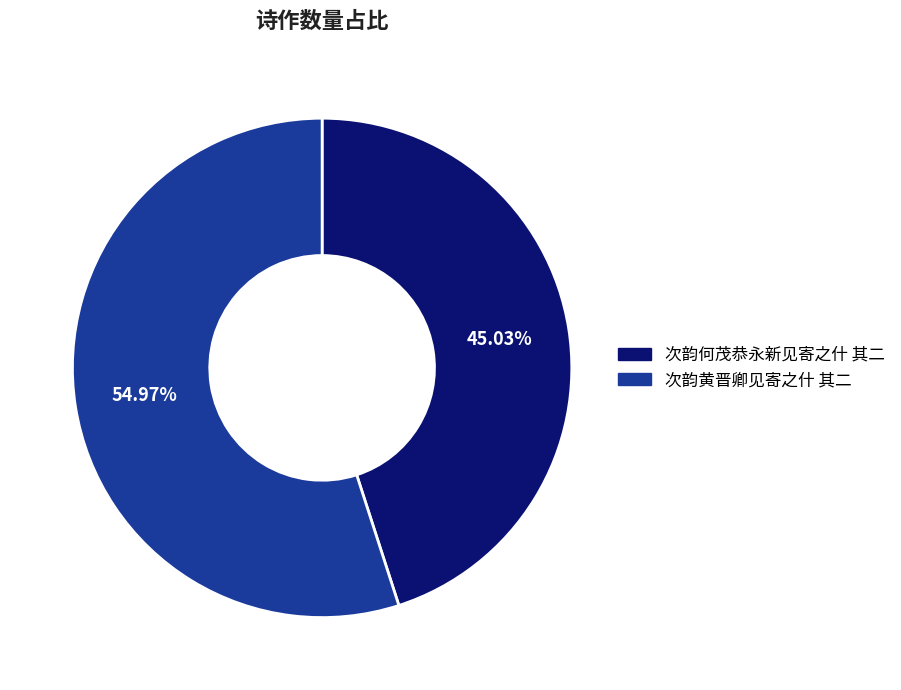

What is the total percentage of 次韵何茂恭永新见寄之什 其二 and 次韵黄晋卿见寄之什 其二?

100.0%